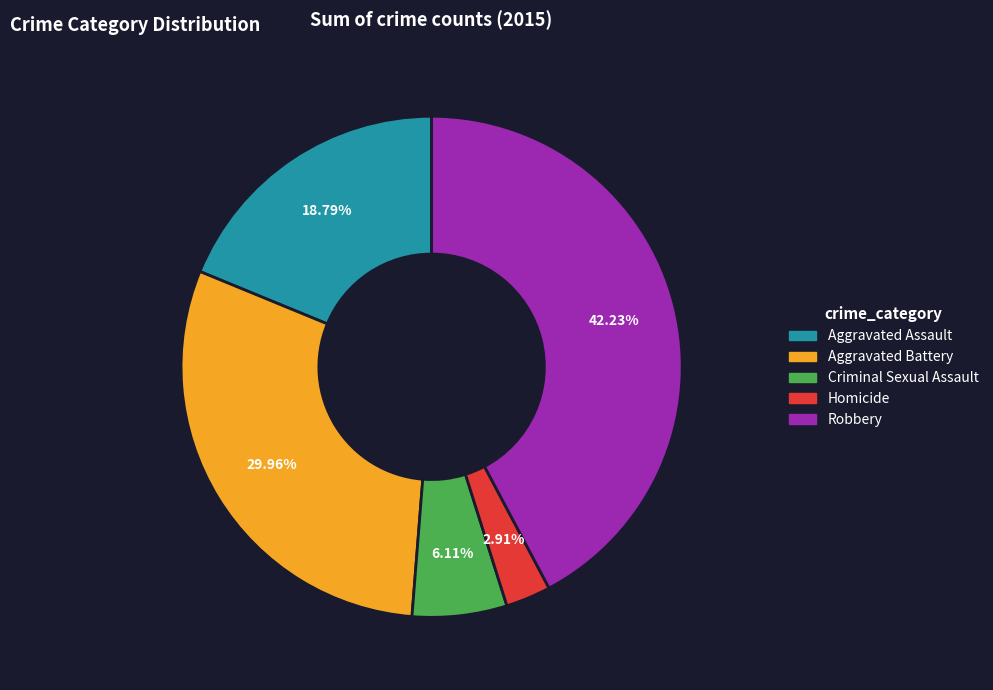

How many slices are in this pie chart?

5